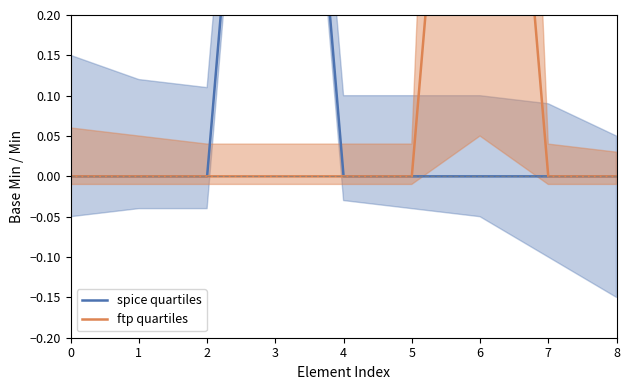

Count the ftp quartiles values in the range 0 to 1.

9